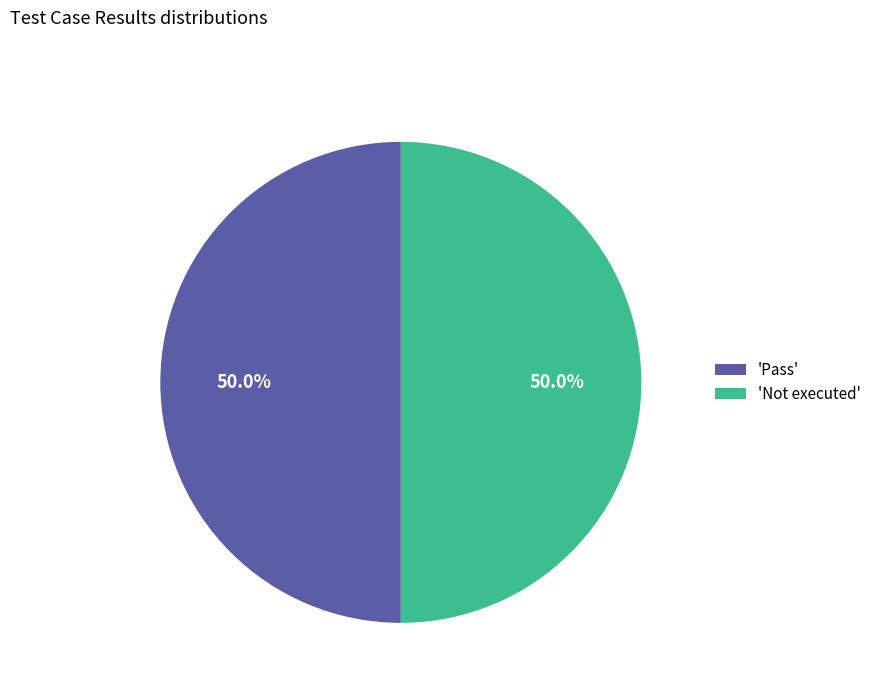

What is the ratio of the value at 'Pass' to the value at 'Not executed'?

1.0